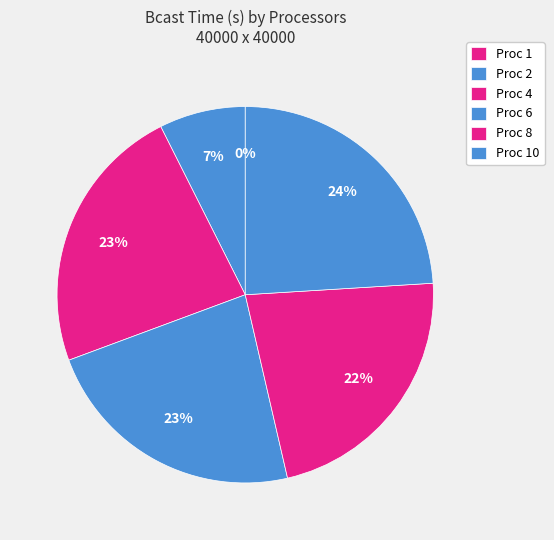

Is there a majority slice in this chart?

No